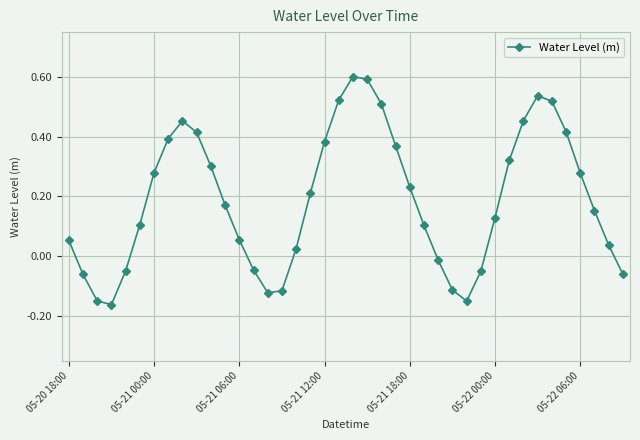

What is the maximum value shown in the chart?

0.6